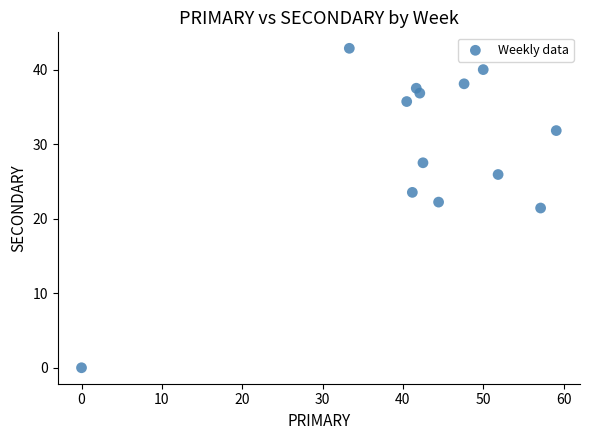

What is the range of X values (max minus min)?

59.1